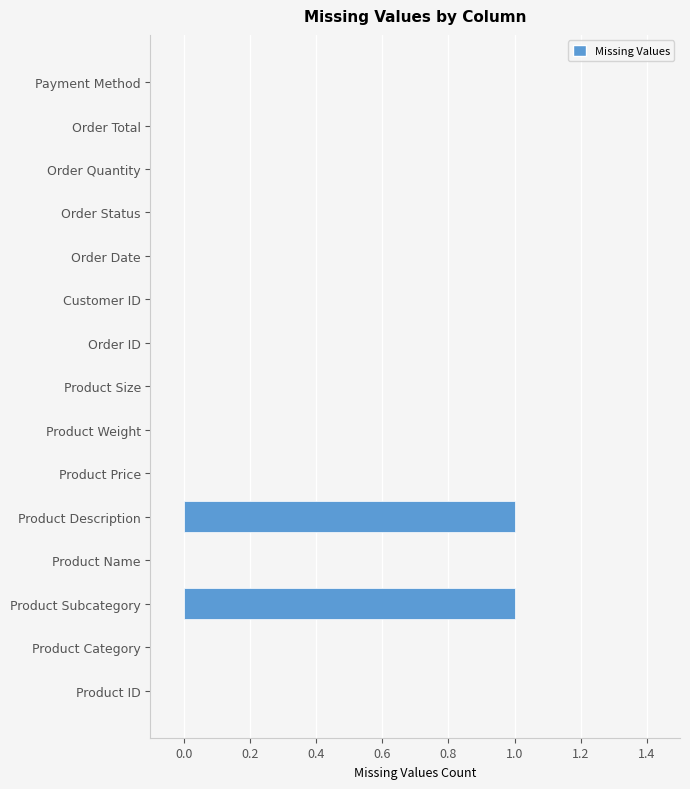

How many distinct data groups are displayed?

1